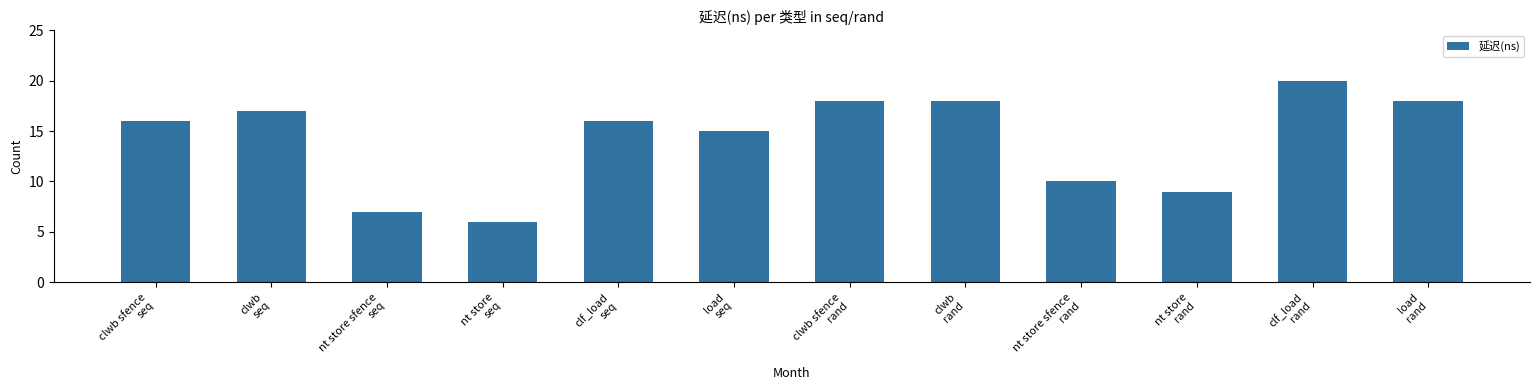

What is the ratio of the value at clwb
seq to the value at nt store
rand?

1.9